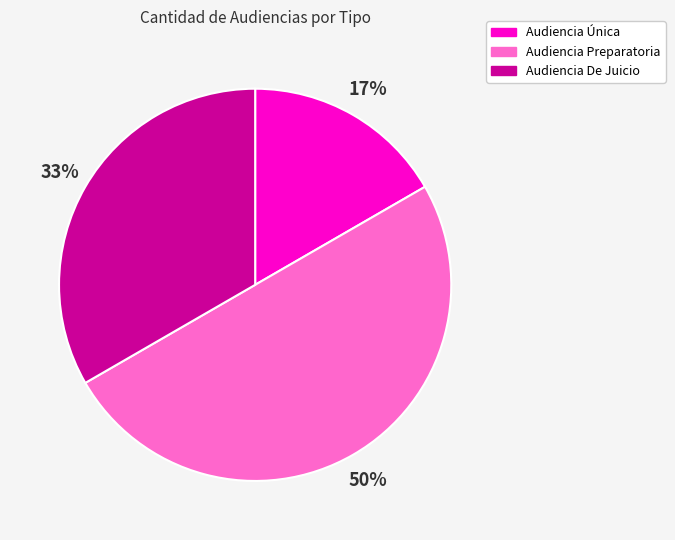

To the nearest percent, what is the difference between the Audiencia De Juicio and Audiencia Preparatoria slice percentages?

17%